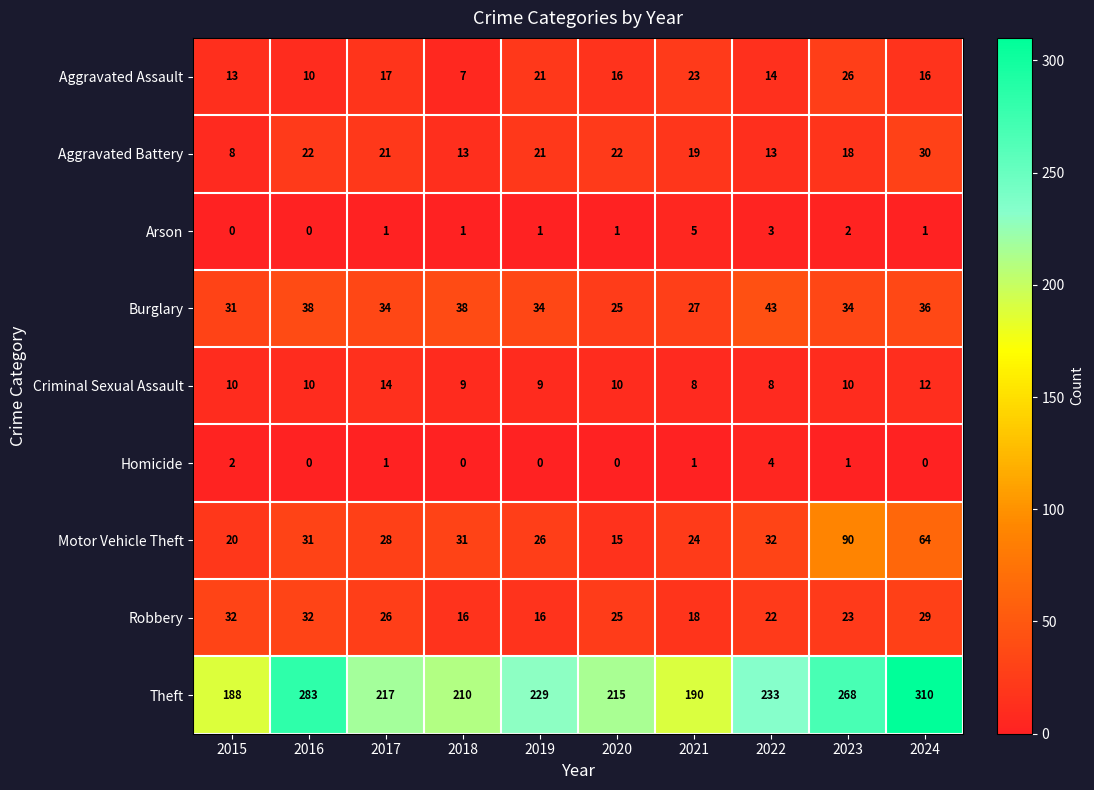

At which label is Aggravated Battery closest to 19?

2021